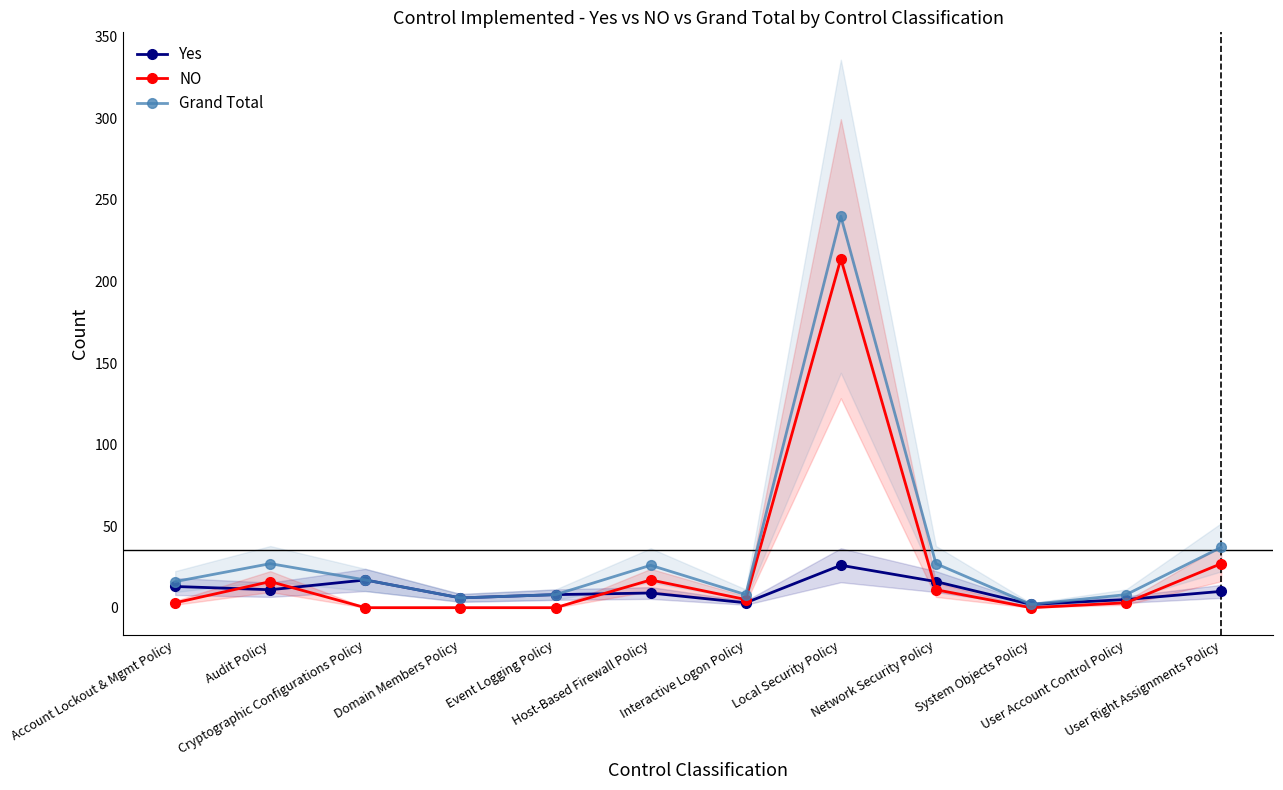

The value of Grand Total at User Account Control Policy is 8. True or false?

True